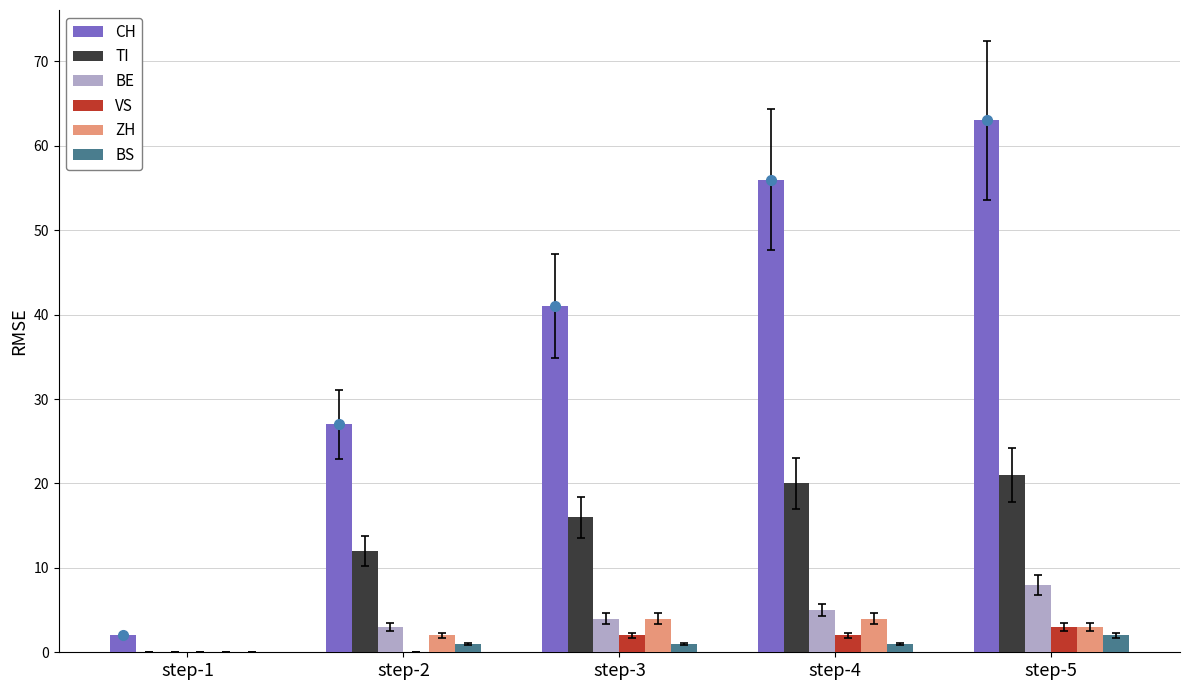

True or false: BE has a value of 3 at step-5.

False